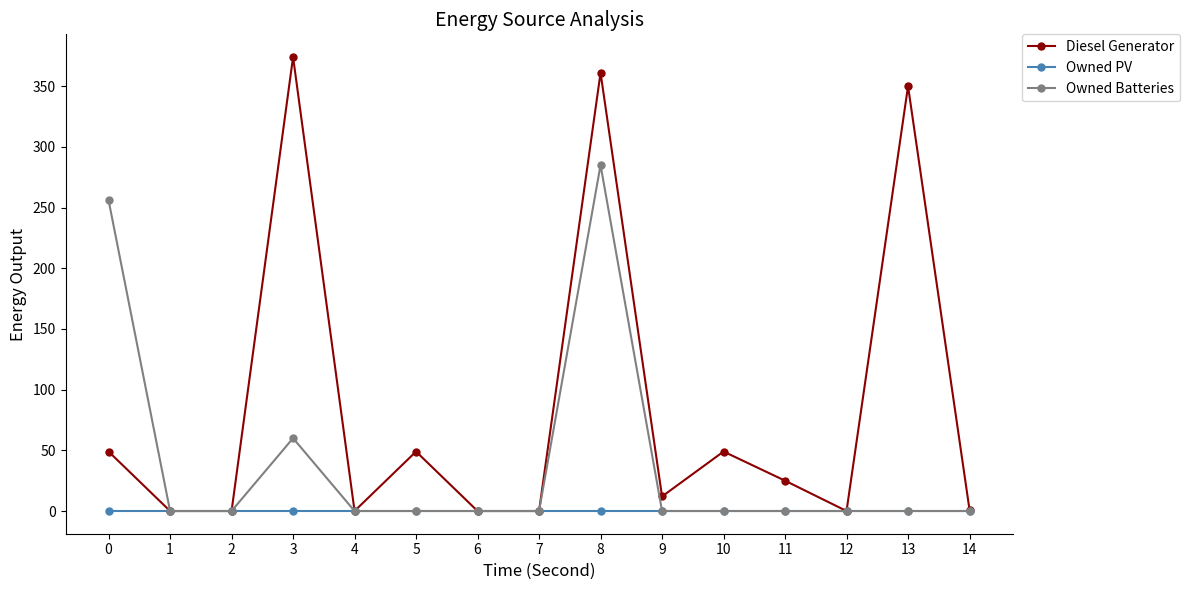

The Diesel Generator series shows 0 at 7. True or false?

True